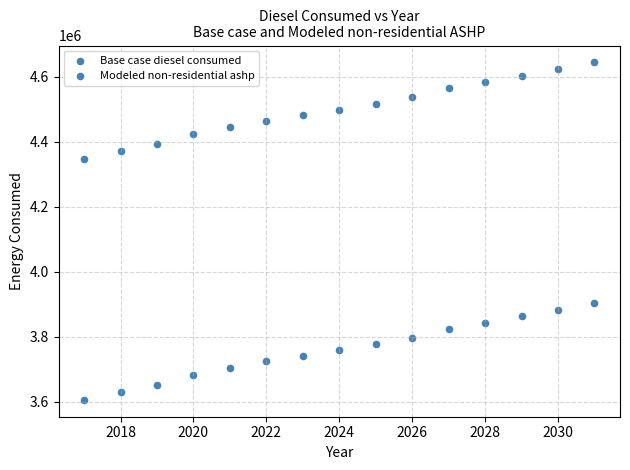

How many data points are displayed?

30